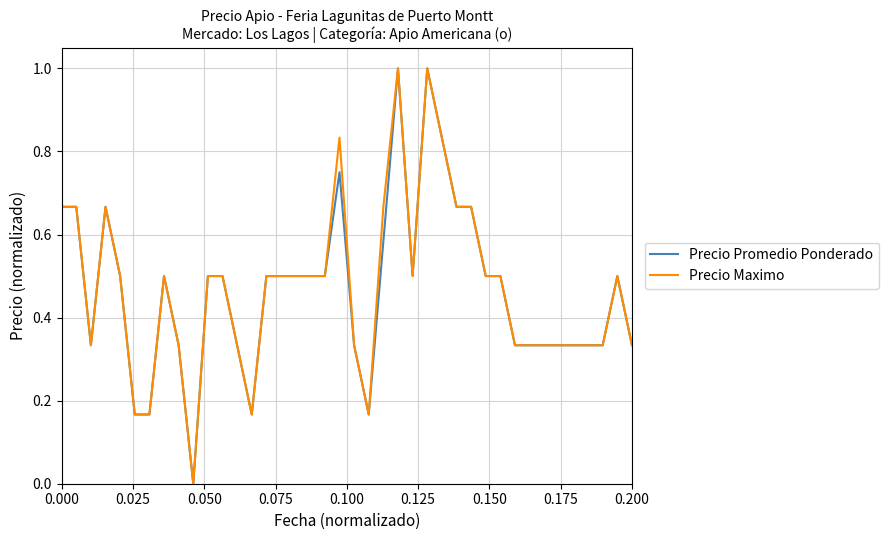

What is the maximum value for Precio Maximo?

1.0